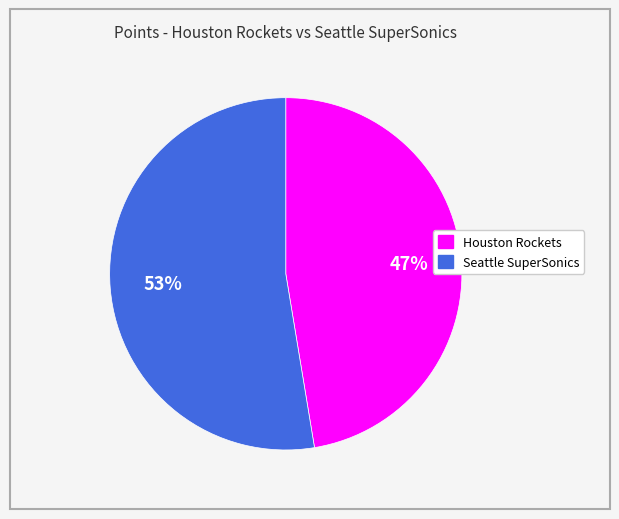

What percentage is the Houston Rockets slice, to the nearest percent?

47%